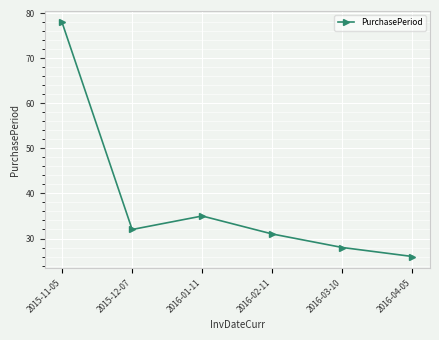

What is the change in value from 2015-11-05 to 2016-04-05?

-52